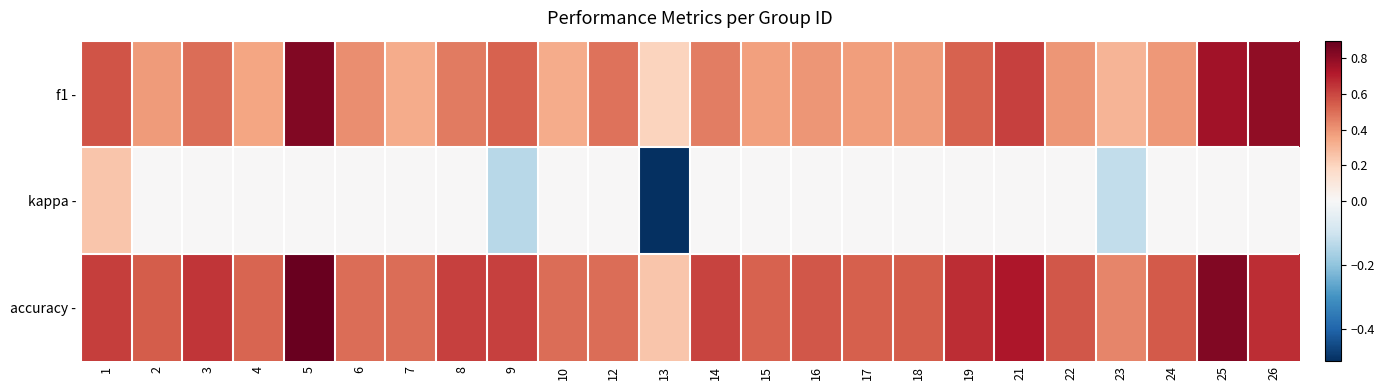

Reading right to left, list all the values displayed in this chart.

f1 -: 26=0.8	25=0.8	24=0.4	23=0.3	22=0.4	21=0.6	19=0.5	18=0.4	17=0.4	16=0.4	15=0.4	14=0.5	13=0.2	12=0.5	10=0.3	9=0.5	8=0.5	7=0.3	6=0.4	5=0.8	4=0.4	3=0.5	2=0.4	1=0.6
kappa -: 26=0.0	25=0.0	24=0.0	23=-0.1	22=0.0	21=0.0	19=0.0	18=0.0	17=0.0	16=0.0	15=0.0	14=0.0	13=-0.5	12=0.0	10=0.0	9=-0.1	8=0.0	7=0.0	6=0.0	5=0.0	4=0.0	3=0.0	2=0.0	1=0.2
accuracy -: 26=0.7	25=0.8	24=0.6	23=0.4	22=0.6	21=0.7	19=0.7	18=0.5	17=0.5	16=0.6	15=0.5	14=0.6	13=0.2	12=0.5	10=0.5	9=0.6	8=0.6	7=0.5	6=0.5	5=0.9	4=0.5	3=0.6	2=0.5	1=0.6